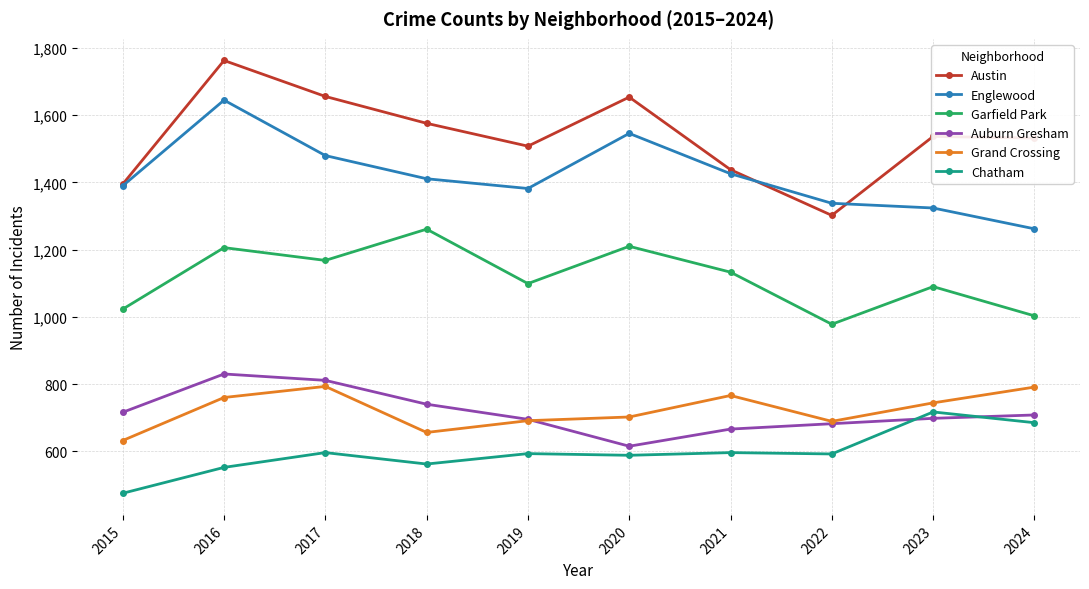

Between 2015 and 2023, which series saw the biggest shift?

Chatham